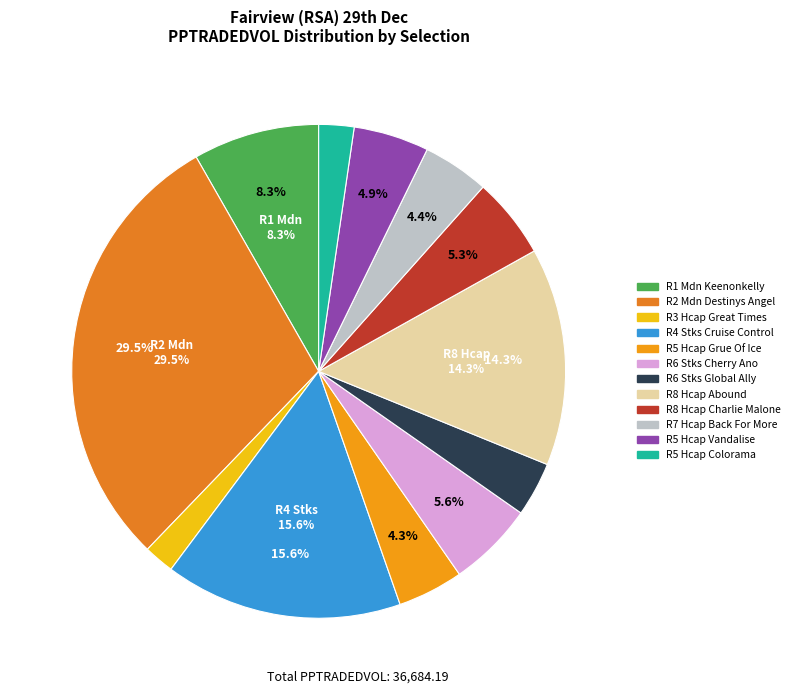

Rank the categories by value from highest to lowest.

R2 1200m Mdn, R4 1200m Stks (Cruise Control), R8 1600m Hcap (Abound), R1 1300m Mdn, R6 1900m Stks (Cherry Ano), R8 1600m Hcap (Charlie Malone), R5 1200m Hcap (Vandalise), R7 1600m Hcap (Back For More), R5 1200m Hcap (Grue Of Ice), R6 1900m Stks (Global Ally), R5 1200m Hcap (Colorama), R3 1200m Hcap (Great Times)